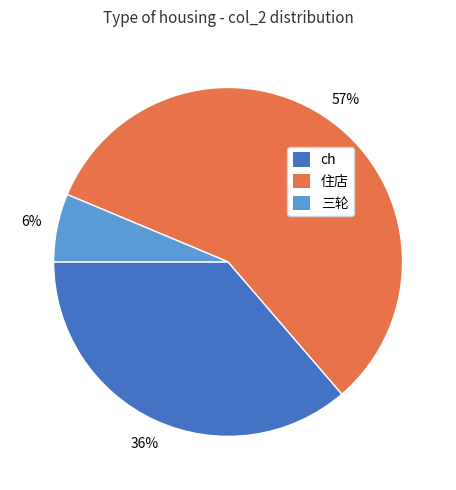

Do 住店 and 三轮 together represent more than half of the pie?

Yes